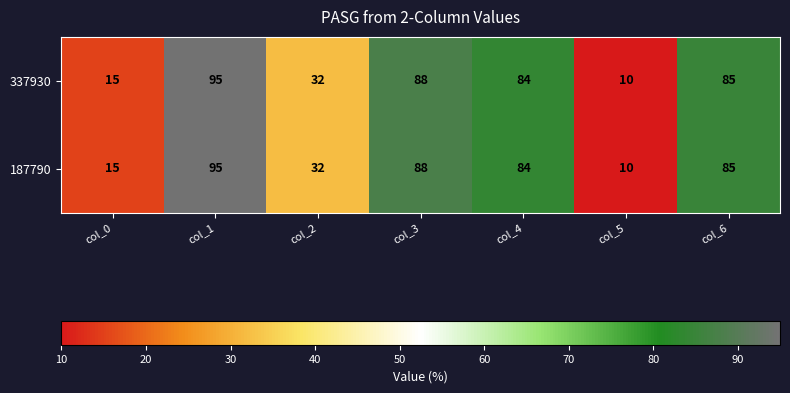

What is the difference between the 337930 values at col_2 and col_3?

56